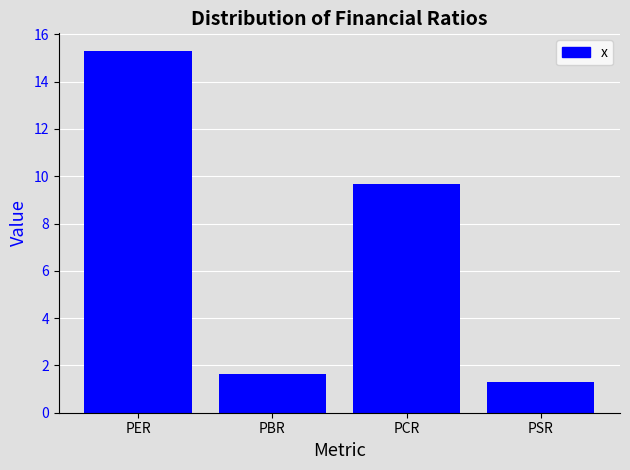

What is the label of the 1st bar from the right?

PSR